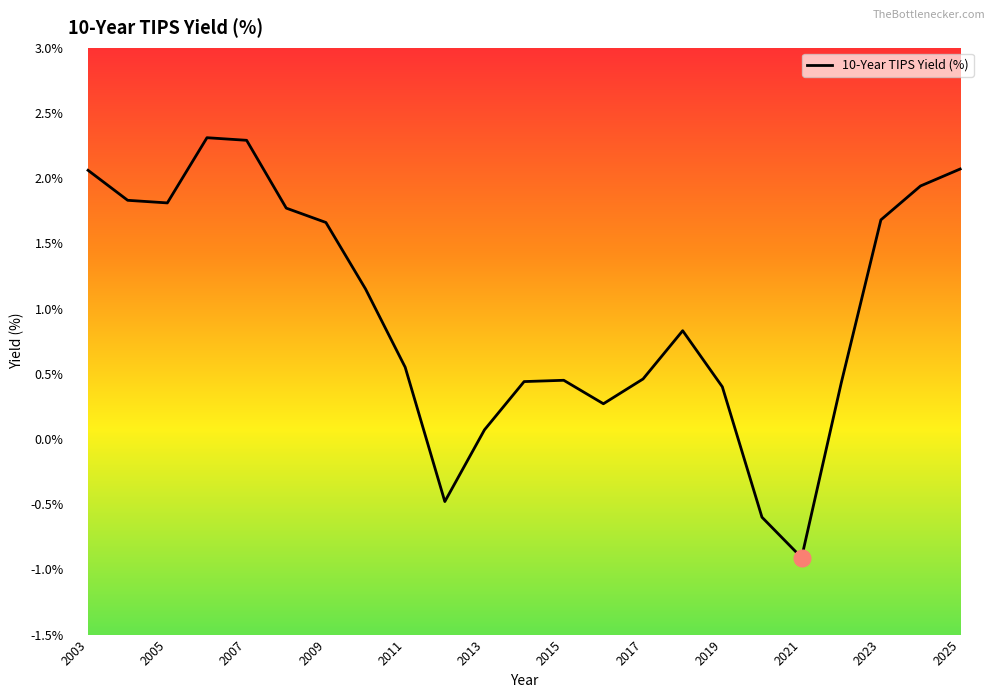

What is the greatest value displayed?

2.3